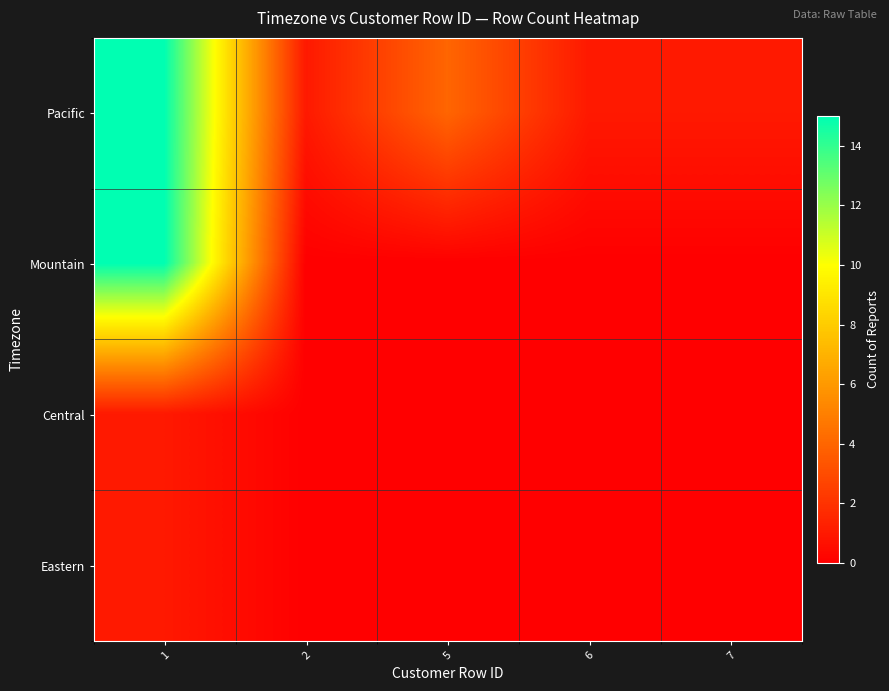

What is the greatest value displayed?

15